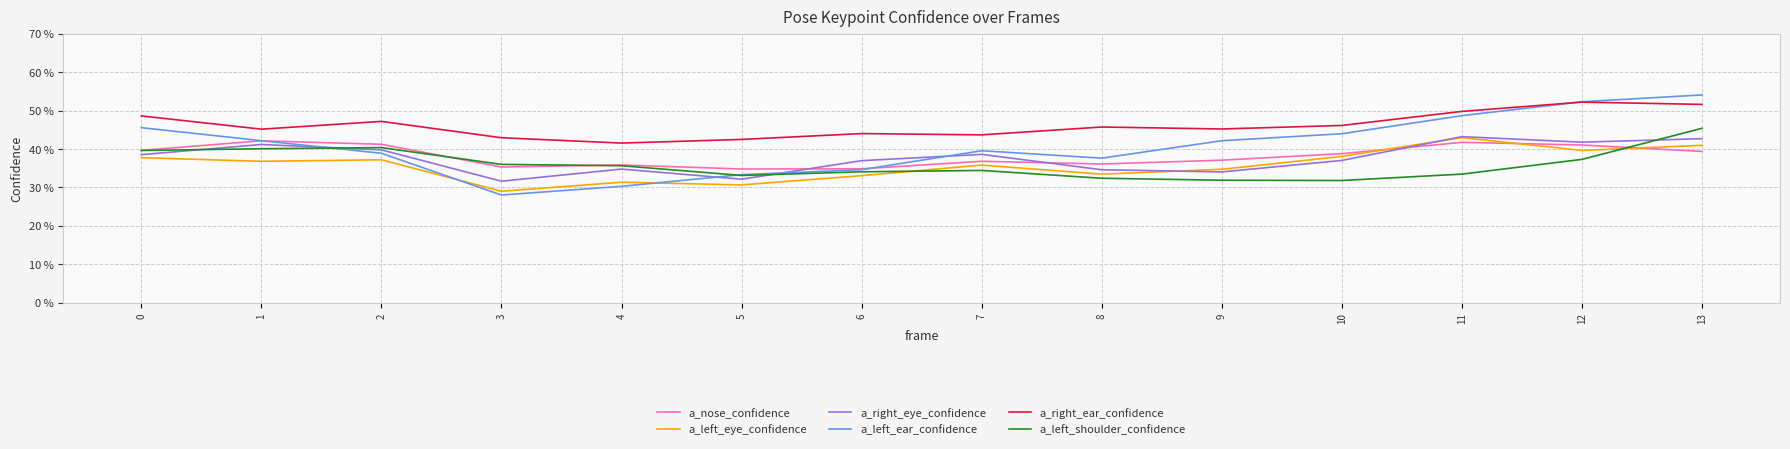

Reading left to right, what are all the values shown in this chart?

a_nose_confidence: 0.4	0.4	0.4	0.4	0.4	0.3	0.3	0.4	0.4	0.4	0.4	0.4	0.4	0.4
a_left_eye_confidence: 0.4	0.4	0.4	0.3	0.3	0.3	0.3	0.4	0.3	0.3	0.4	0.4	0.4	0.4
a_right_eye_confidence: 0.4	0.4	0.4	0.3	0.3	0.3	0.4	0.4	0.3	0.3	0.4	0.4	0.4	0.4
a_left_ear_confidence: 0.5	0.4	0.4	0.3	0.3	0.3	0.3	0.4	0.4	0.4	0.4	0.5	0.5	0.5
a_right_ear_confidence: 0.5	0.5	0.5	0.4	0.4	0.4	0.4	0.4	0.5	0.5	0.5	0.5	0.5	0.5
a_left_shoulder_confidence: 0.4	0.4	0.4	0.4	0.4	0.3	0.3	0.3	0.3	0.3	0.3	0.3	0.4	0.5